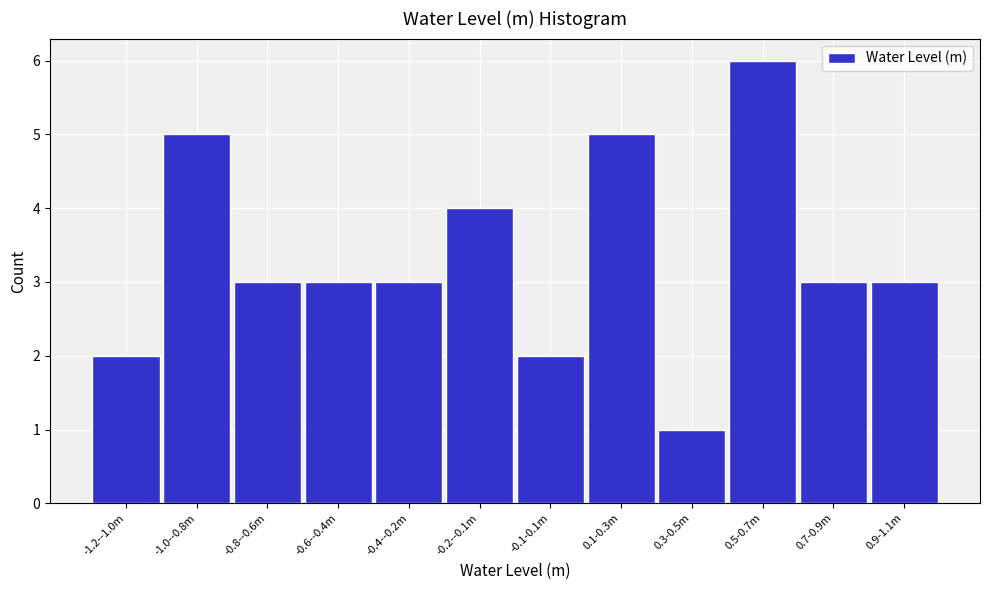

Reading left to right, list all the values displayed in this chart.

-1.2--1.0m=2	-1.0--0.8m=5	-0.8--0.6m=3	-0.6--0.4m=3	-0.4--0.2m=3	-0.2--0.1m=4	-0.1-0.1m=2	0.1-0.3m=5	0.3-0.5m=1	0.5-0.7m=6	0.7-0.9m=3	0.9-1.1m=3